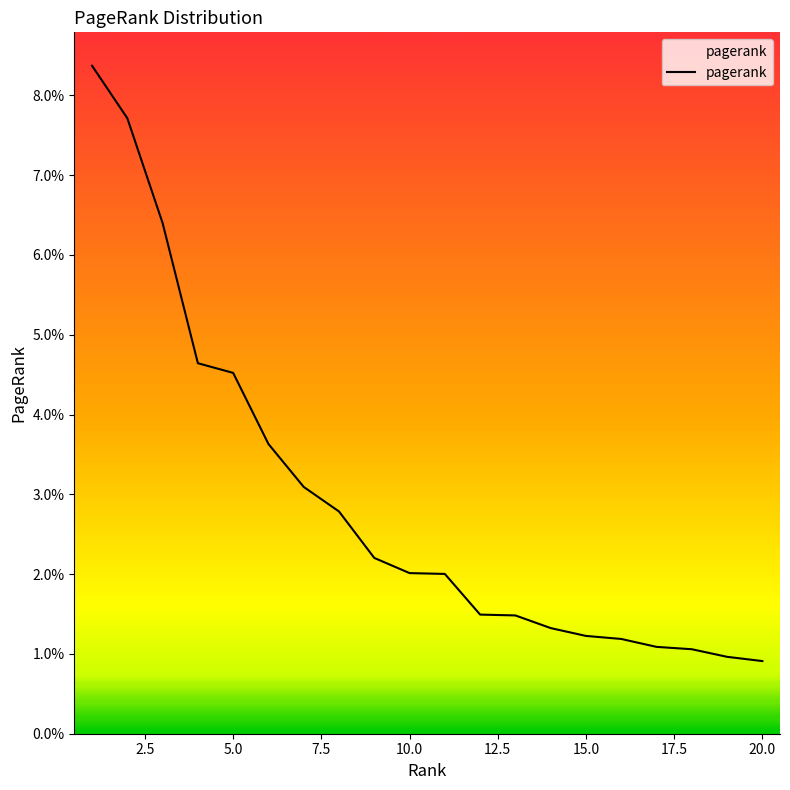

Does the chart display data point markers on the line(s)?

No